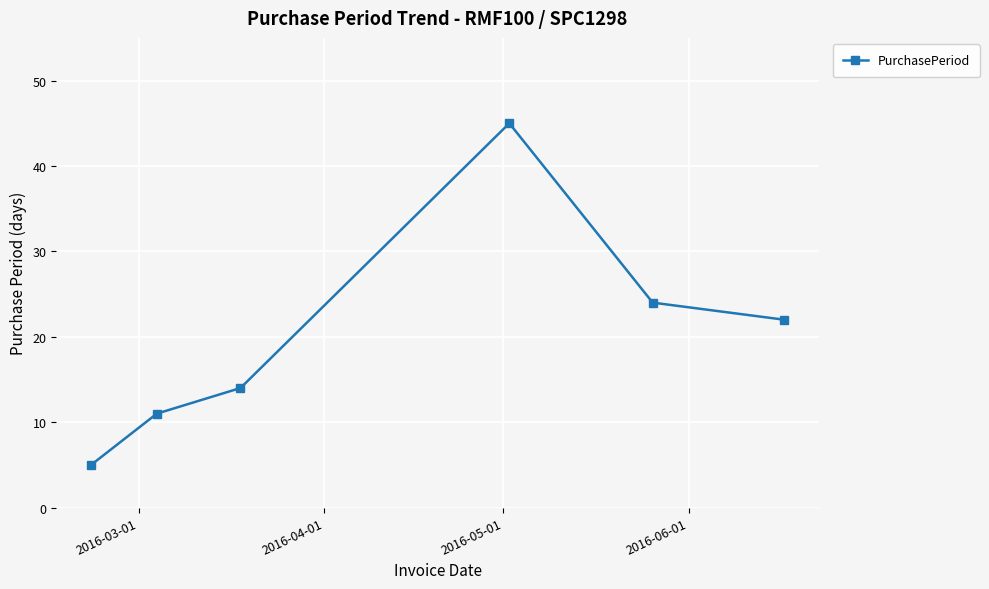

What is the greatest value displayed?

45